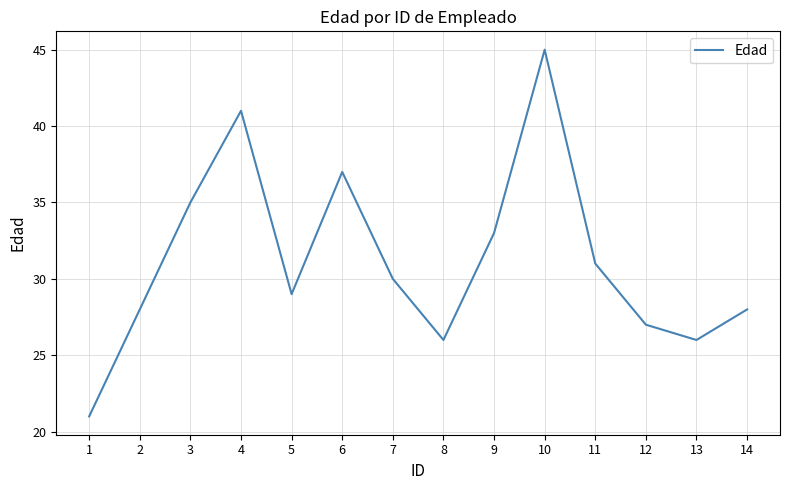

At which label does the data first exceed 30?

3